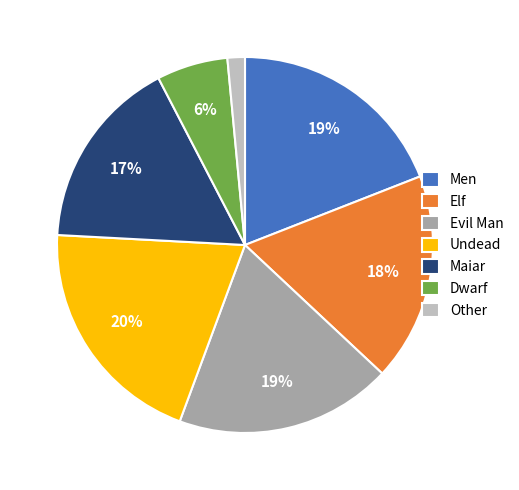

What is the smallest slice in the pie chart?

Other